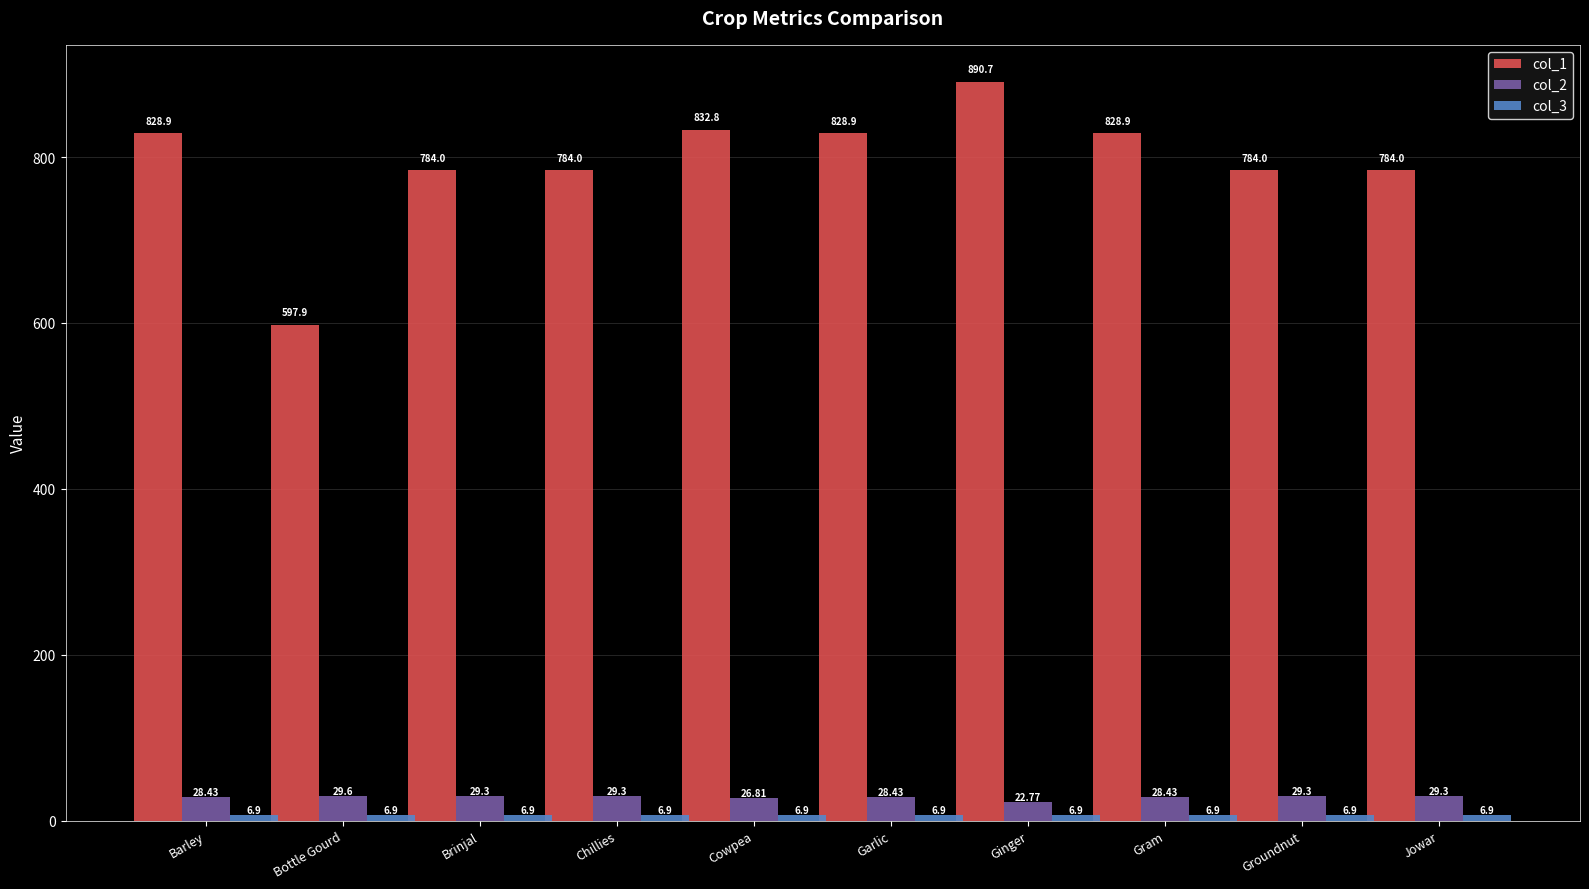

Which series has the largest range (max minus min)?

col_1